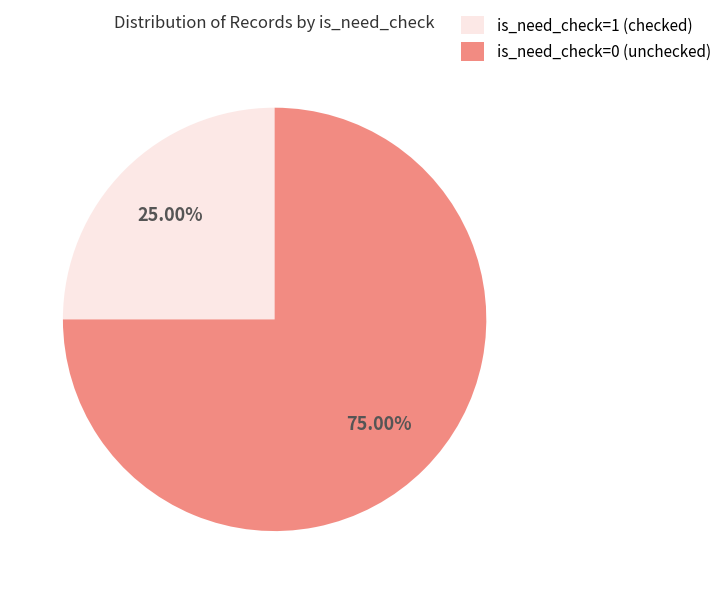

Which slice represents more than half of the pie?

is_need_check=0 (unchecked)